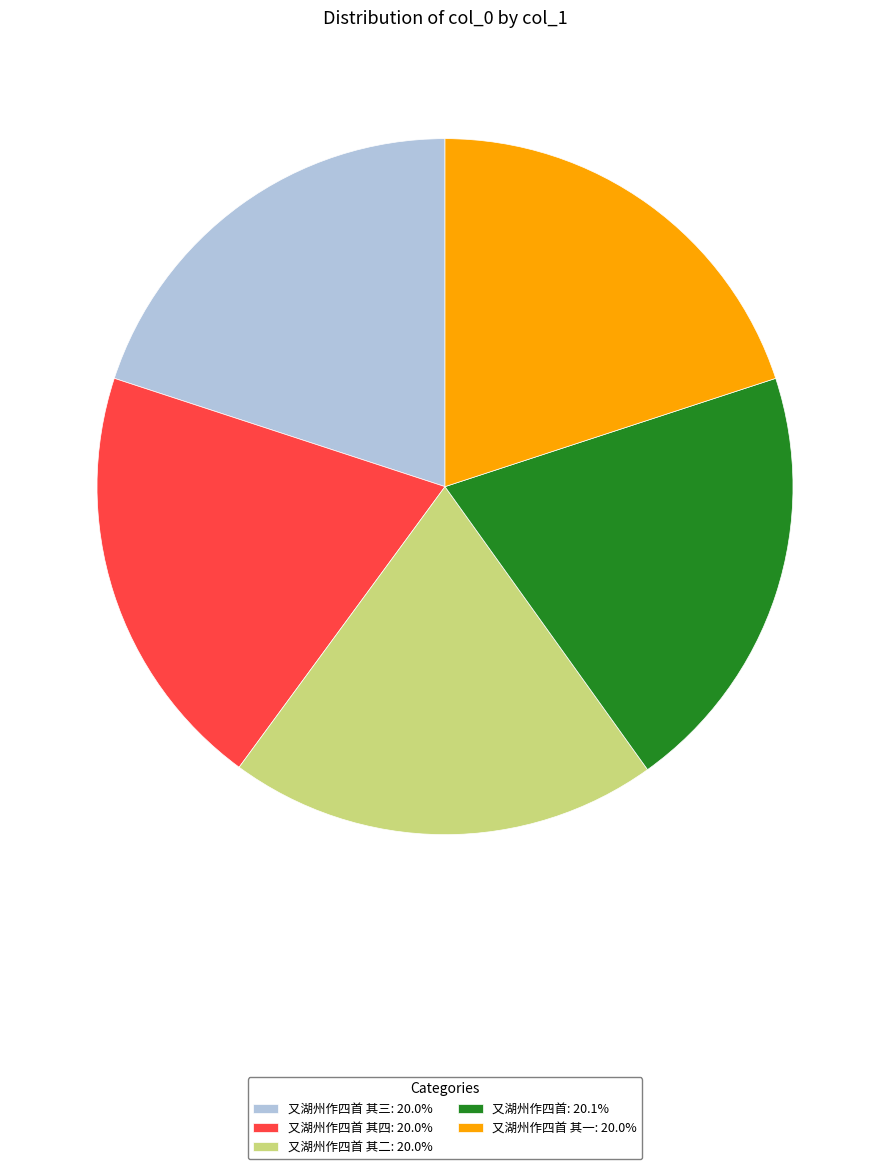

Approximately how many times larger is the value at 又湖州作四首 其三: 20.0% compared to 又湖州作四首: 20.1%?

1.0